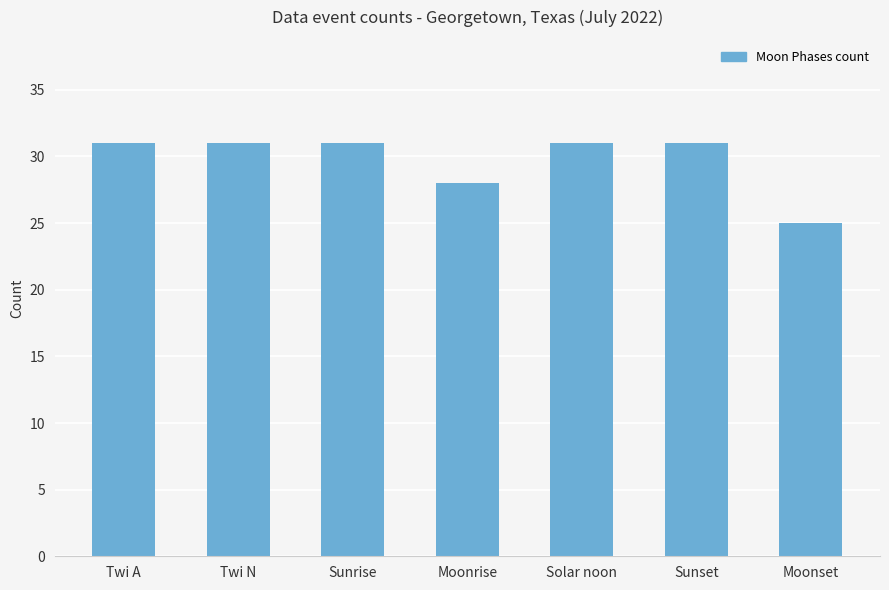

What is the label of the 2nd bar from the left?

Twi N